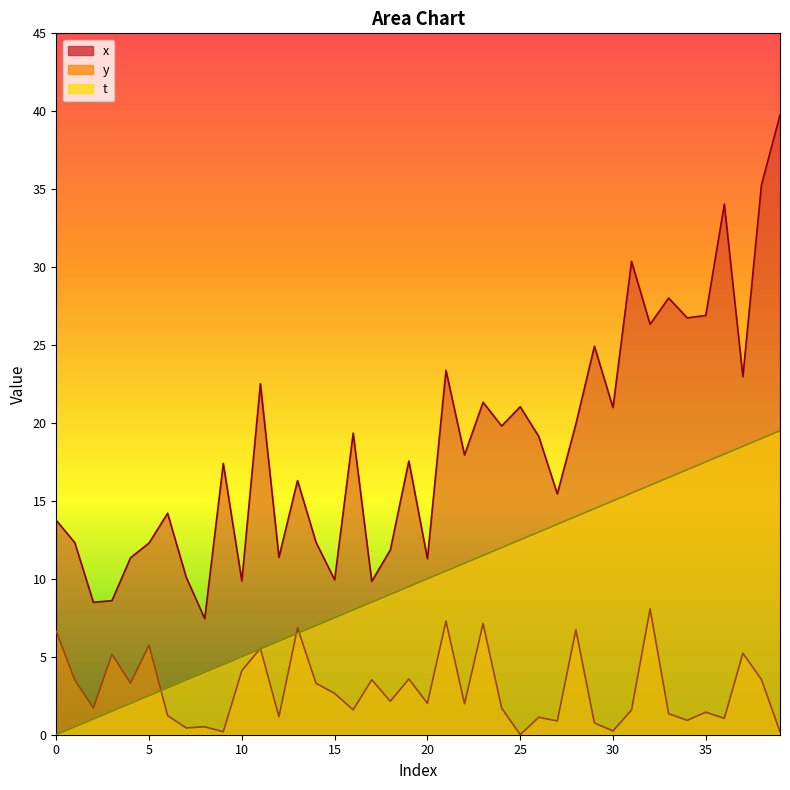

What is the sum of the y values at 6 and 31?

2.8